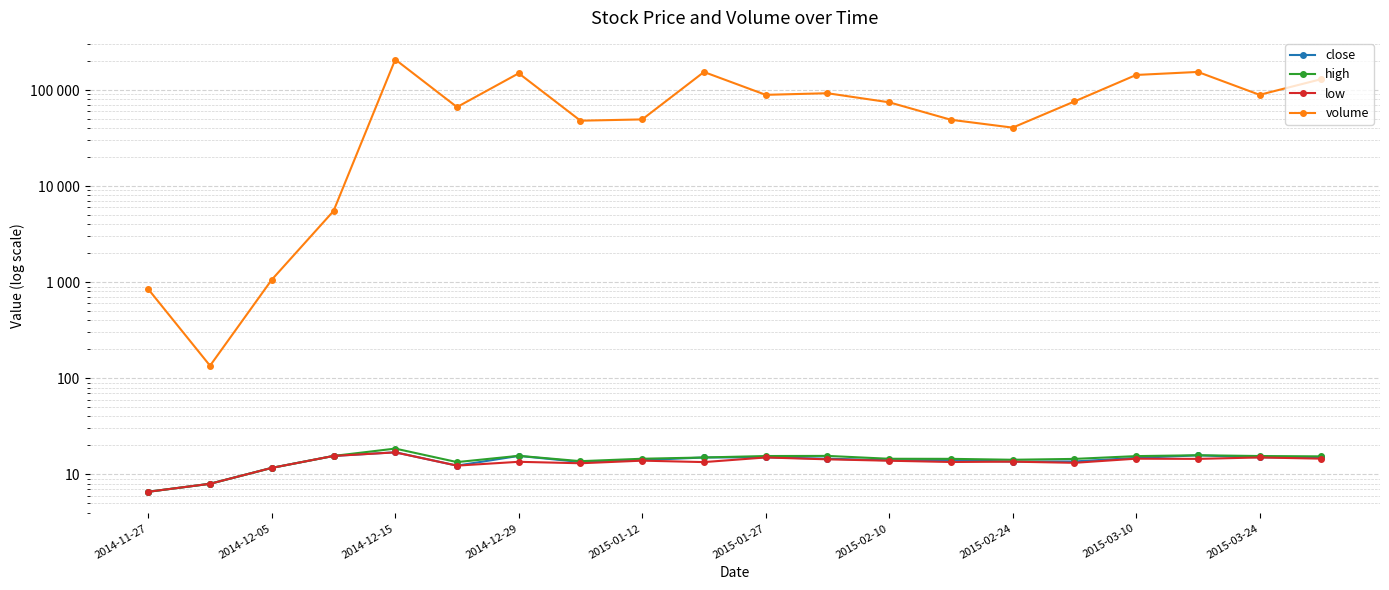

Which series has the largest total across all categories?

volume